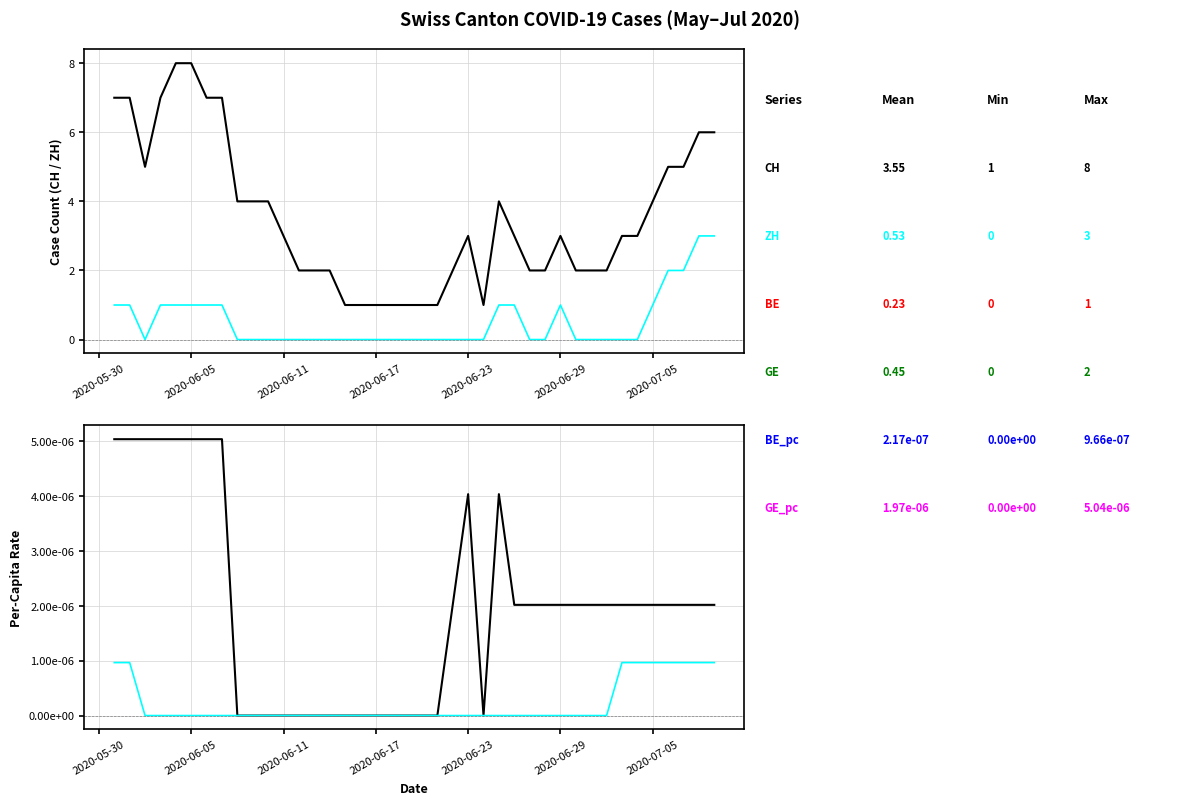

Is the value of CH at 2020-06-17 greater than the value of BE_pc at 26?

Yes